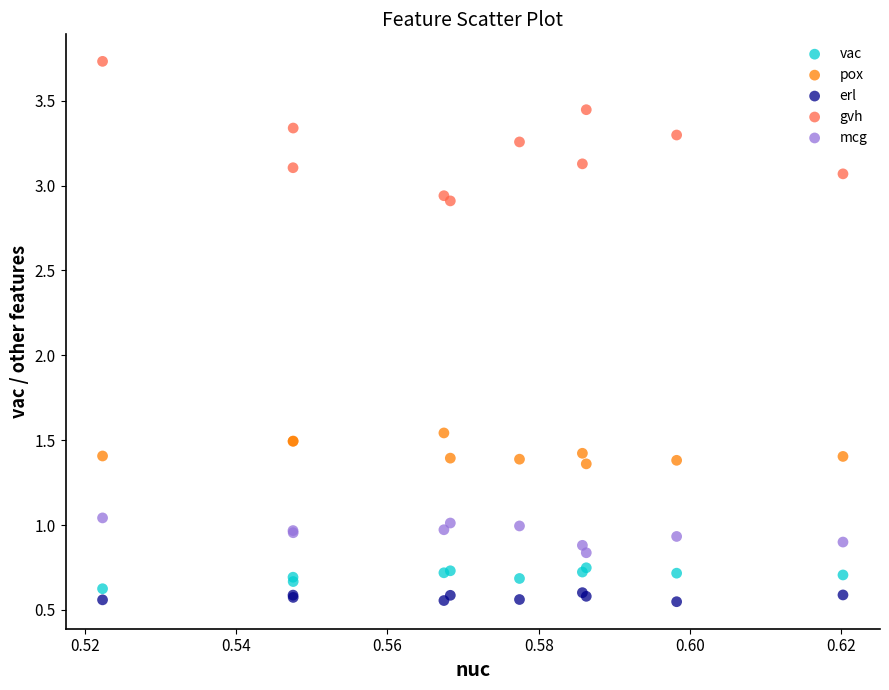

Which series has the largest Y range (max minus min)?

gvh